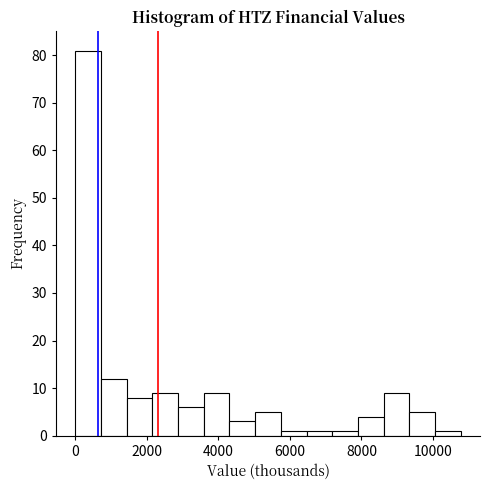

Read against the x-axis, roughly where is the centre of the tallest bar?

400